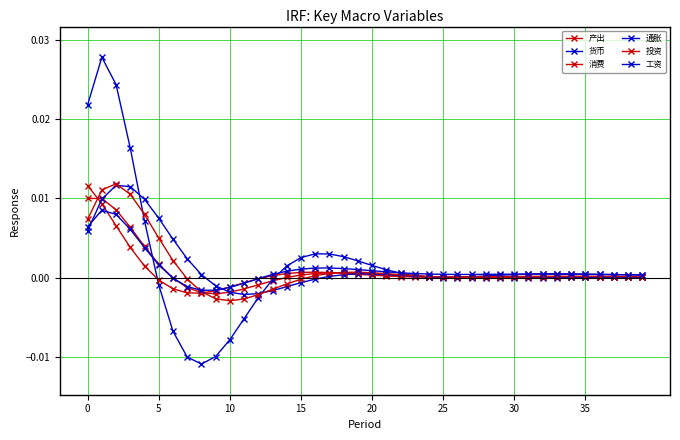

How many lines are shown in the chart?

6